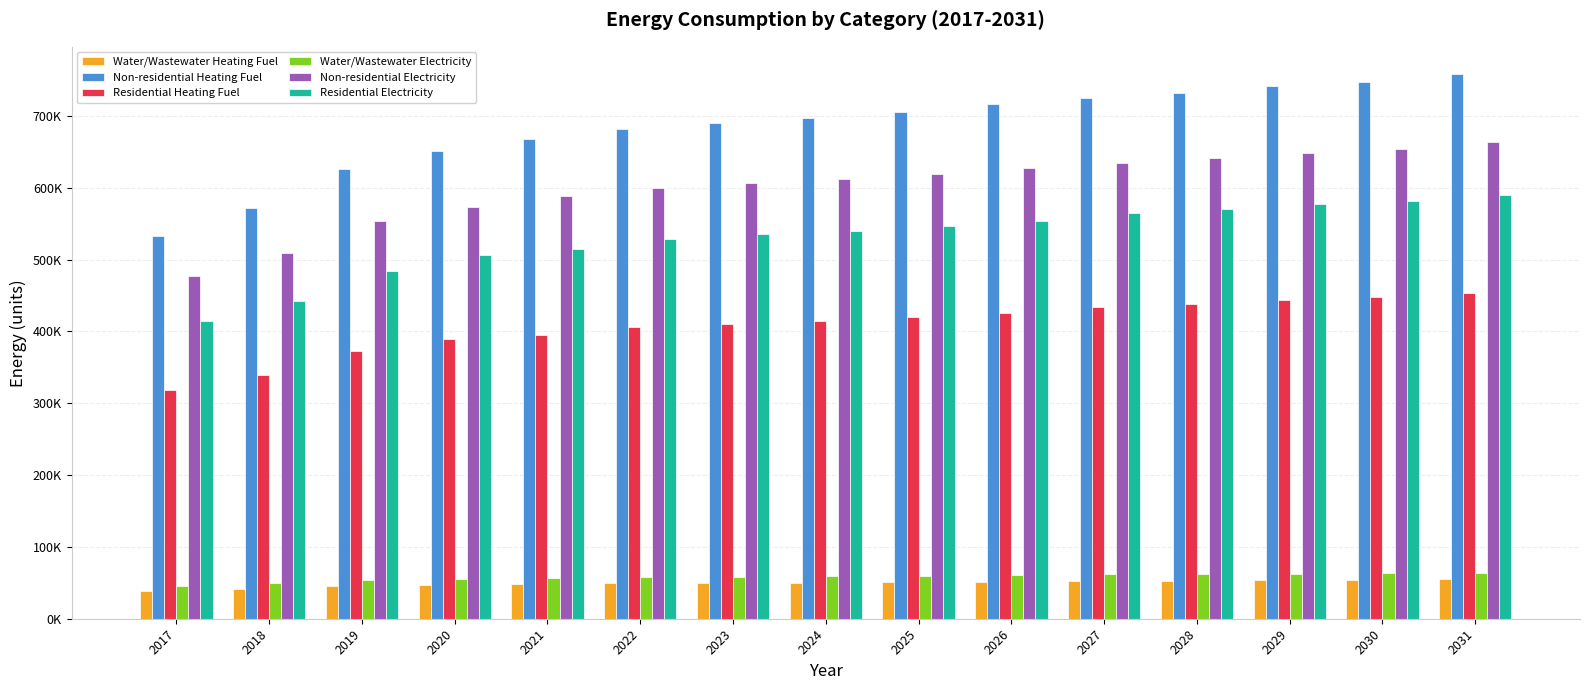

Which has a higher value, 2018 or 2021?

2021